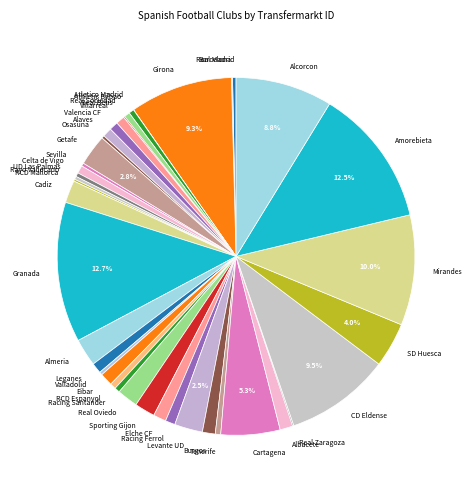

Do Real Sociedad and Sporting Gijon together represent more than half of the pie?

No